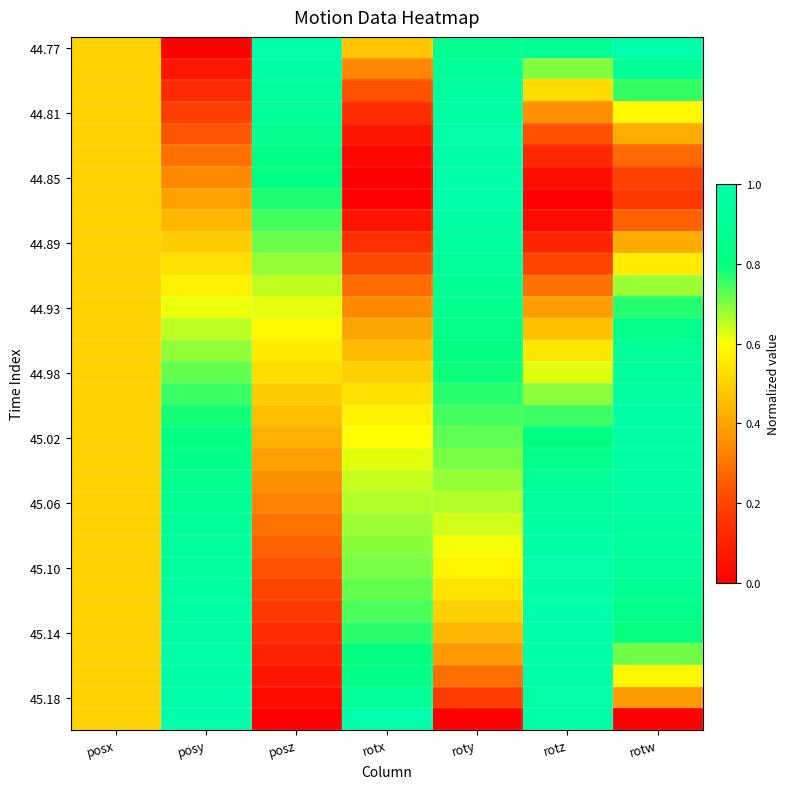

At how many categories does at least one series exceed 0?

7